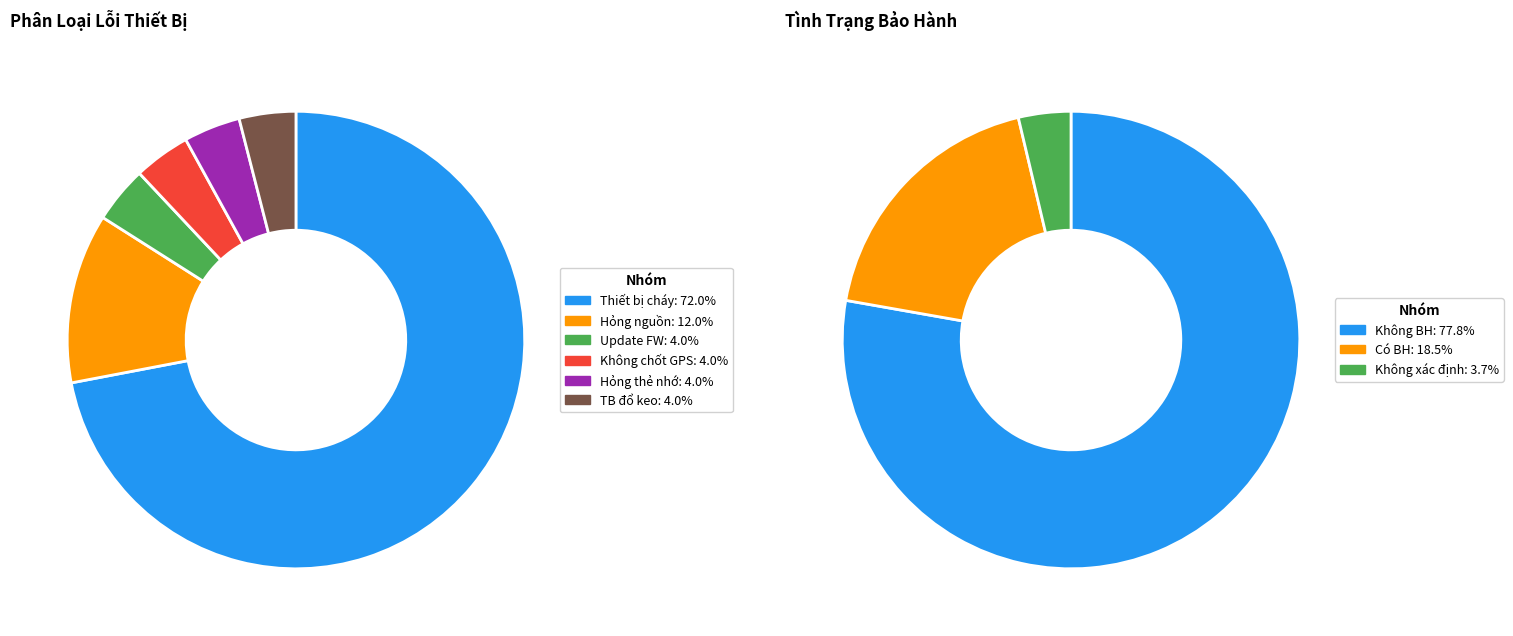

What is the total percentage of Update FW and Thiết bị cháy?

76.0%